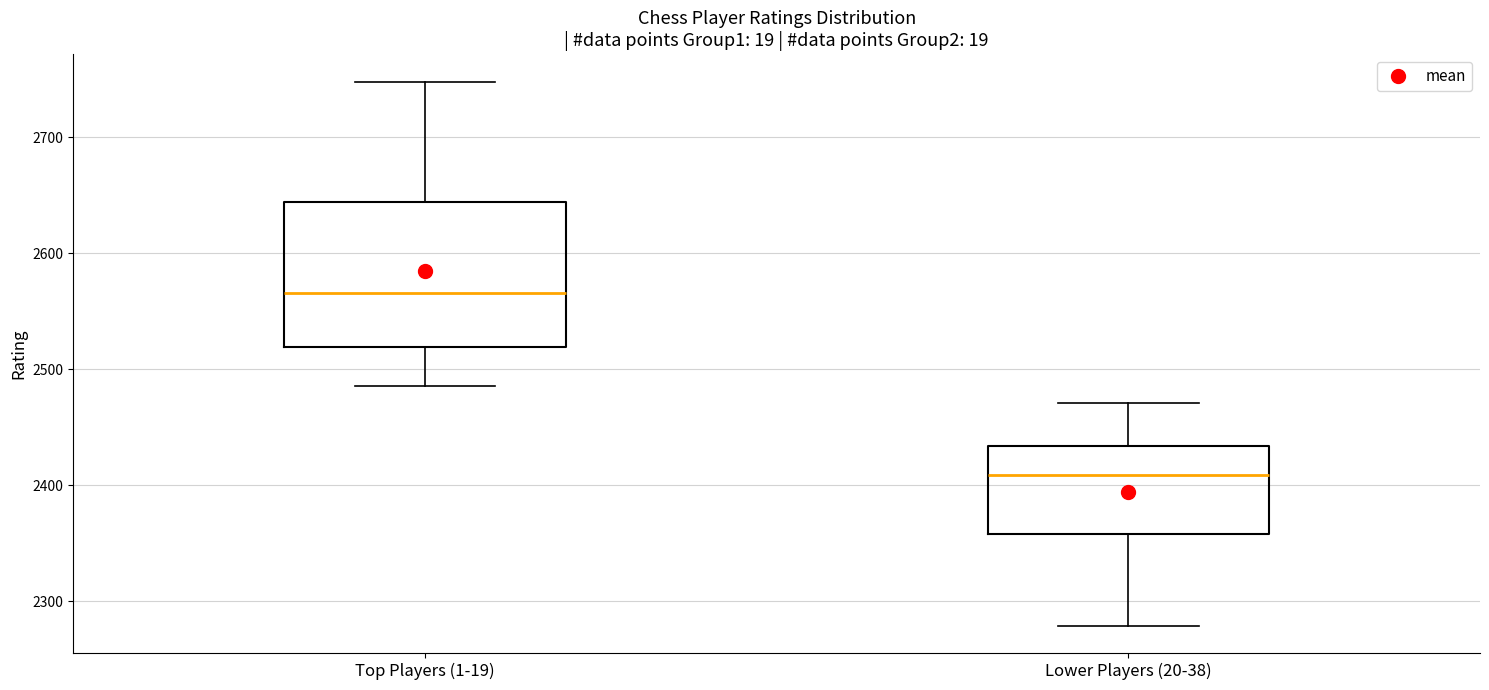

Reading left to right, read every box against the y-axis: the position of its median line, the range the box covers, and the ends of its whiskers. The values are not printed on the chart, so give them approximately, as read against the axis.

Top Players (1-19): median 2570, box 2520 to 2640, whiskers 2490 to 2750
Lower Players (20-38): median 2410, box 2360 to 2430, whiskers 2280 to 2470